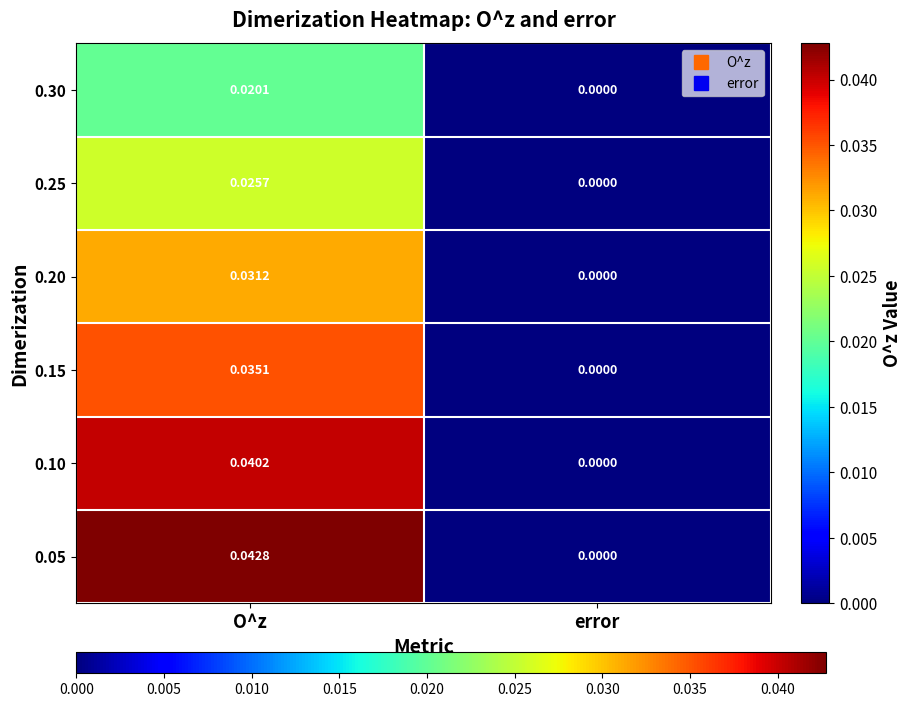

Where is 0.15 nearest to the value 0?

error